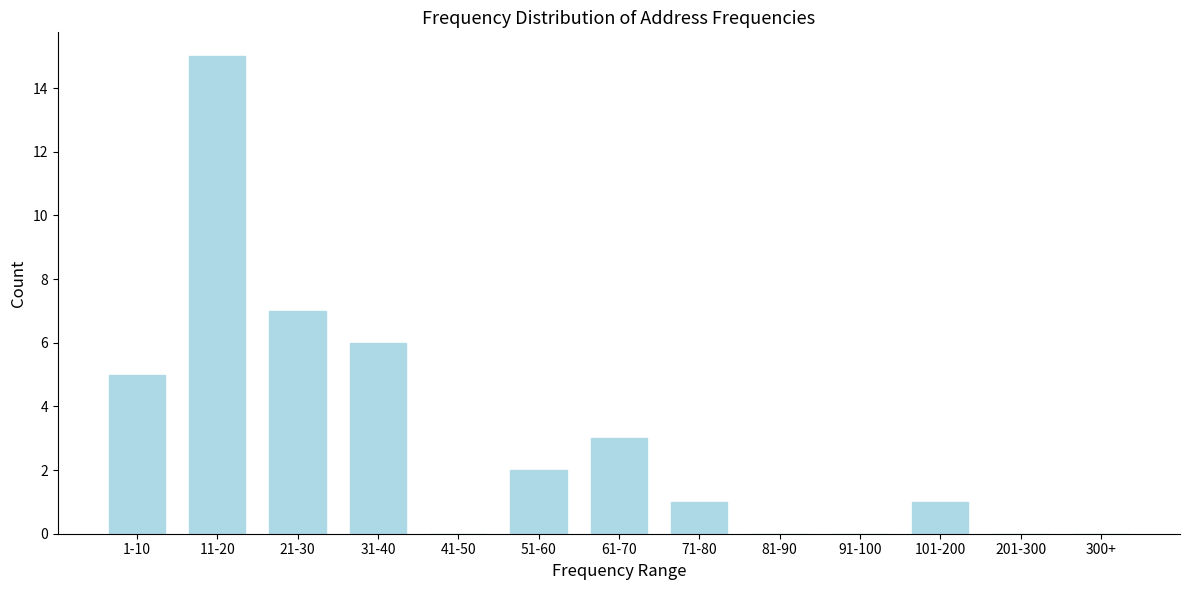

Reading left to right, extract all data points from this chart.

1-10=5	11-20=15	21-30=7	31-40=6	41-50=0	51-60=2	61-70=3	71-80=1	81-90=0	91-100=0	101-200=1	201-300=0	300+=0